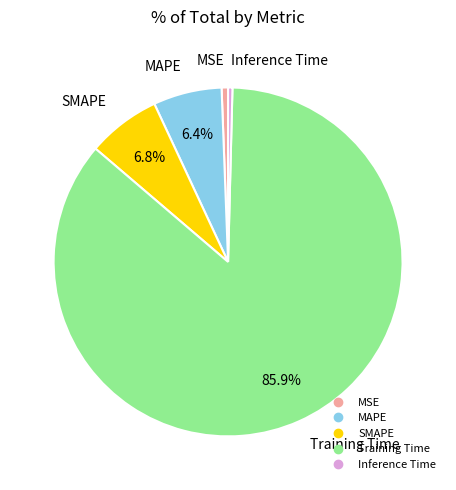

Which category has the biggest portion of the pie?

Training Time